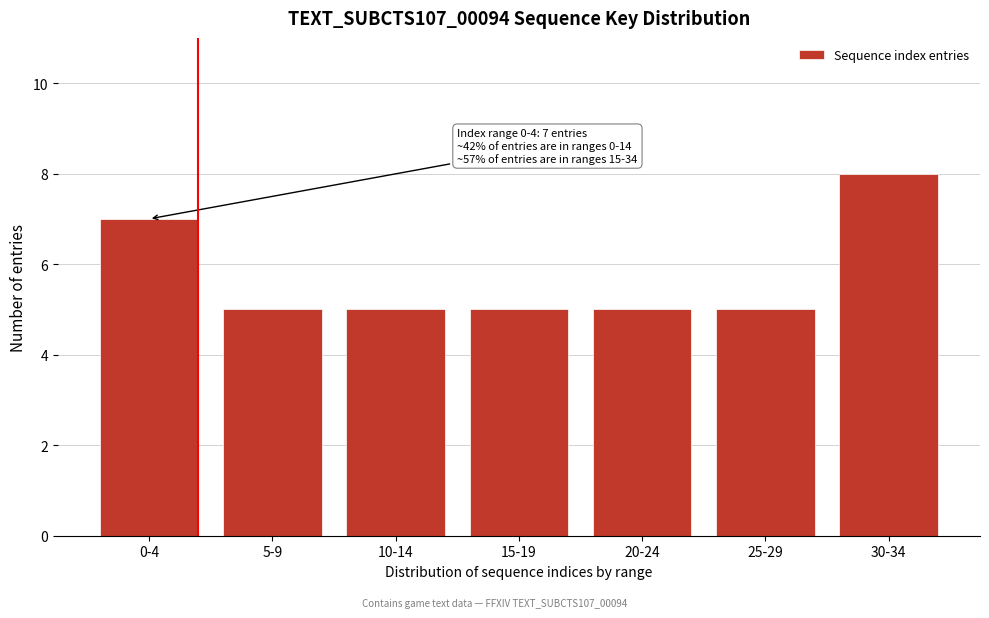

Reading right to left, transcribe all the data shown in this chart.

8	5	5	5	5	5	7